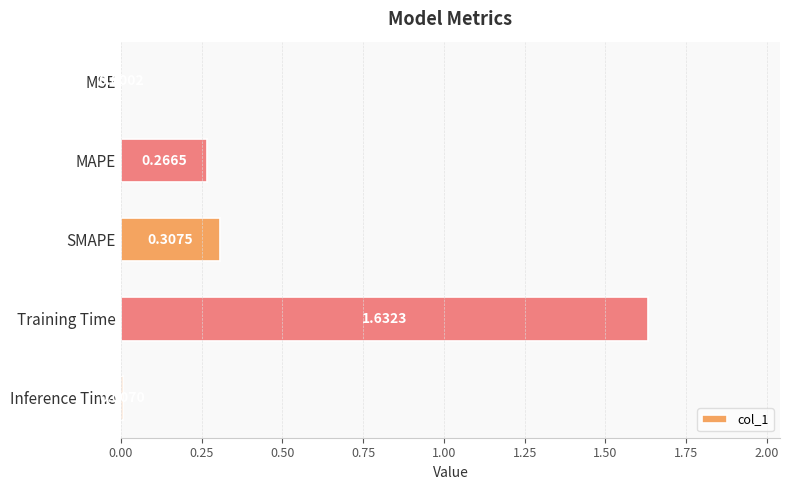

What is the sum of the values at Training Time and SMAPE?

1.9